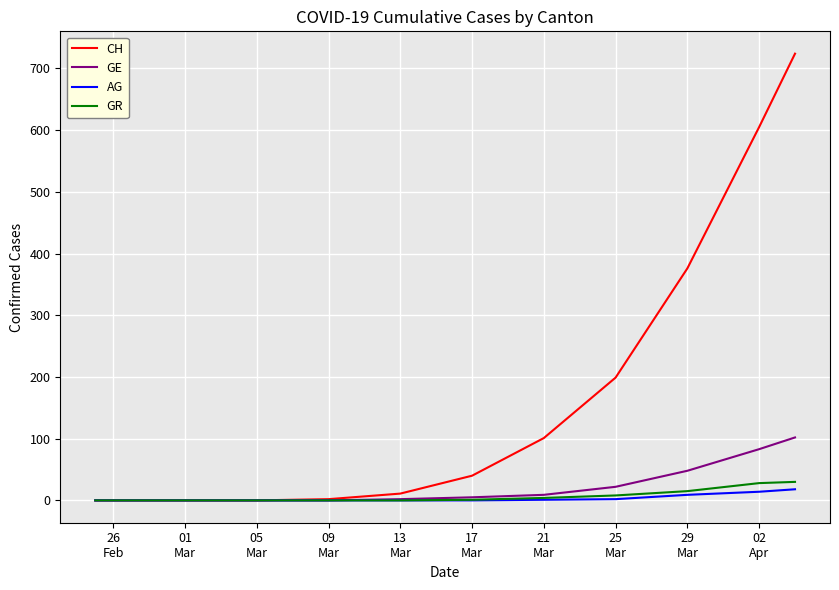

What is the sum of all GE values?

271